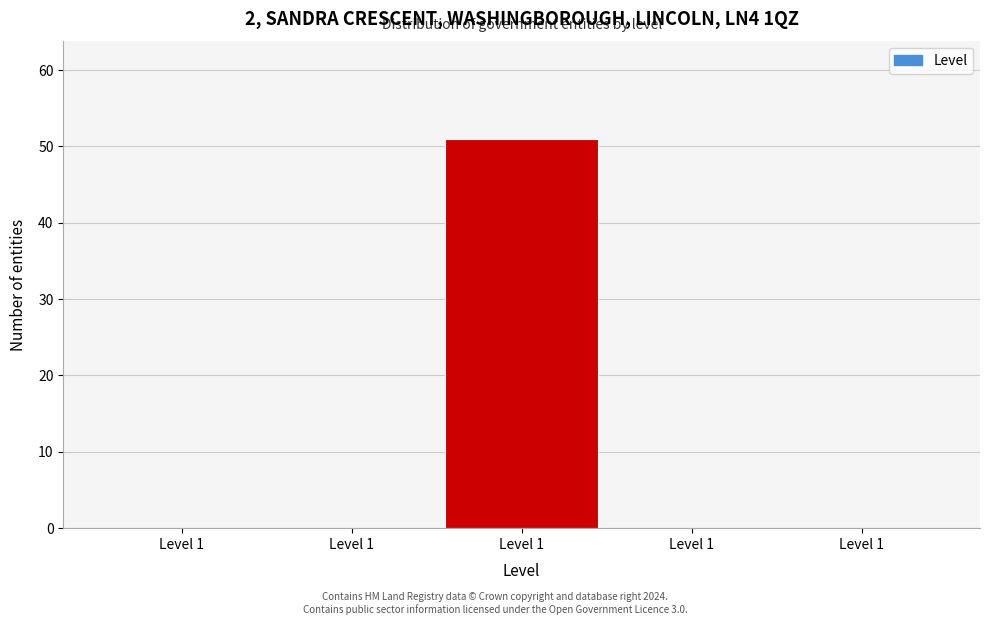

Are the bars horizontal?

No